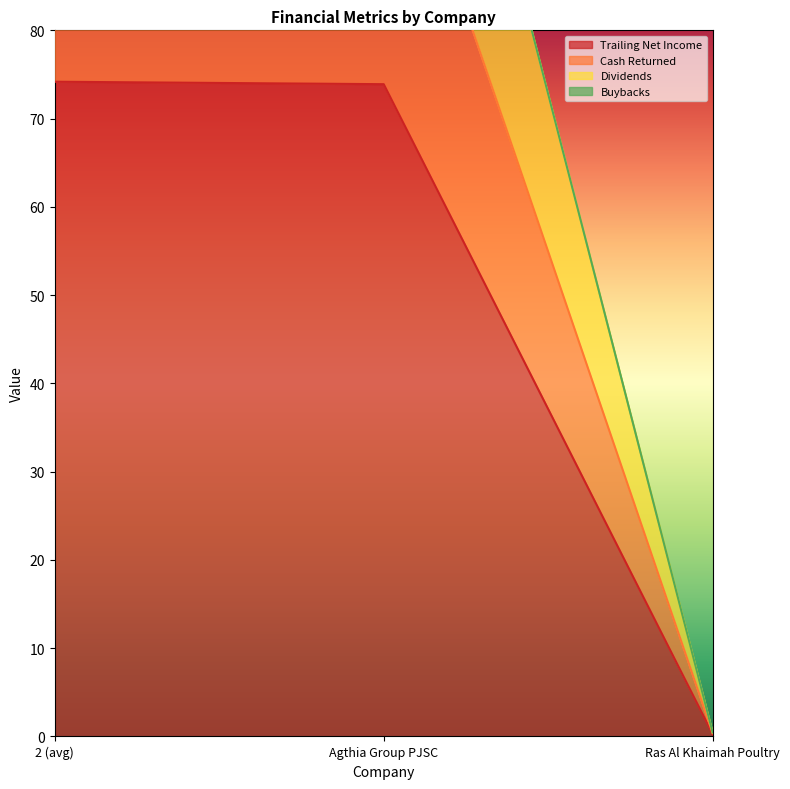

At which label is trailing_net_income closest to 37?

Ras Al Khaimah Poultry